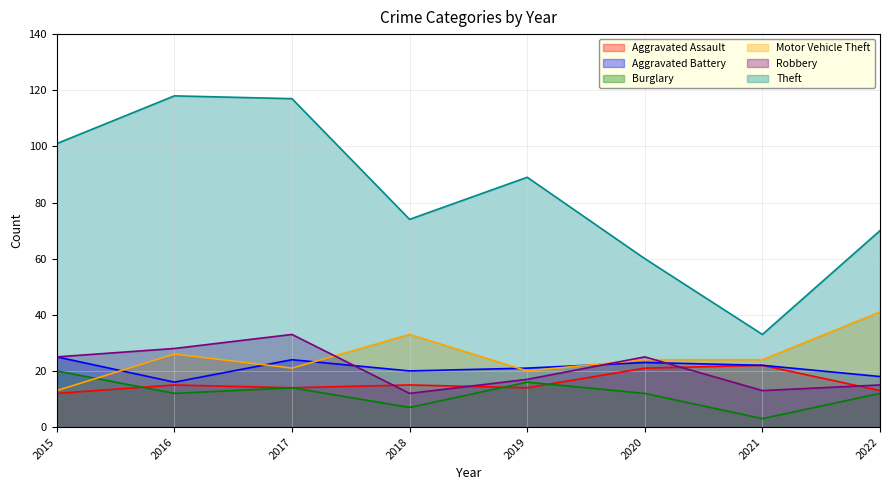

What is the average value of the Robbery series?

21